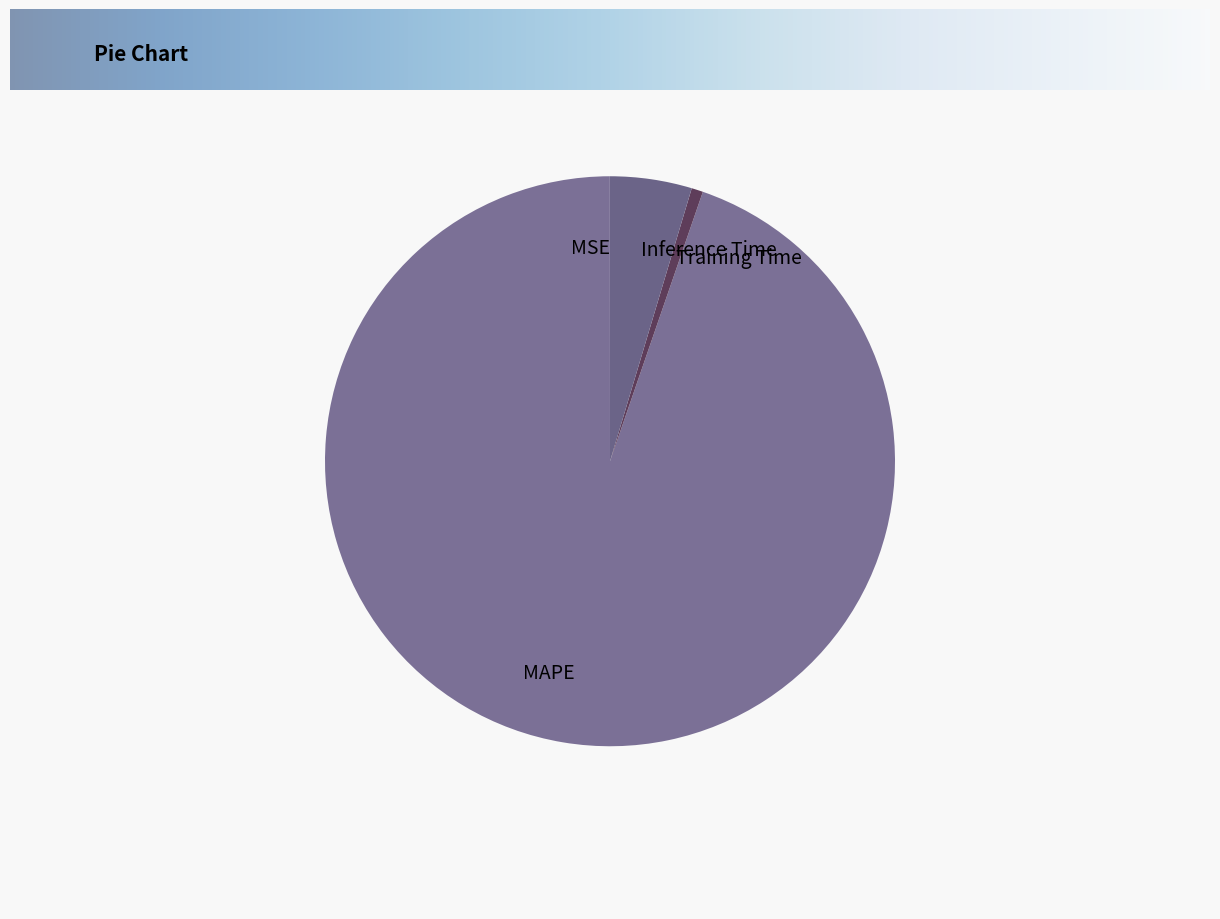

The MAPE slice represents 95% of the pie. True or false?

True